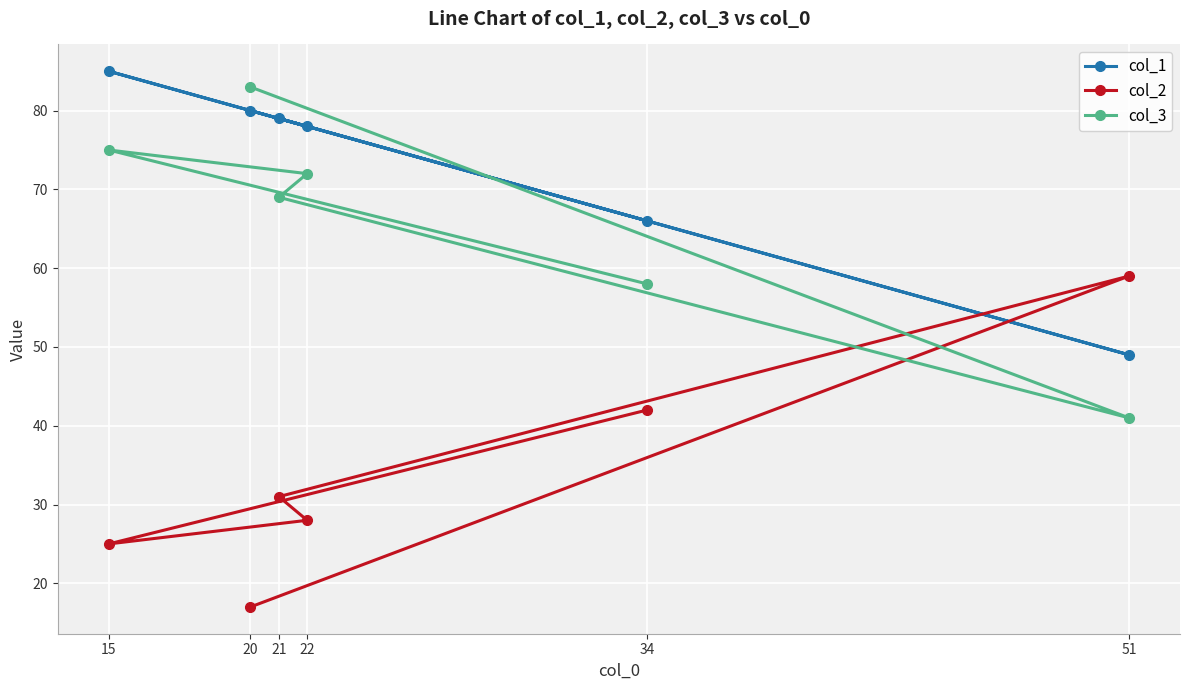

What position from the right is 22?

3